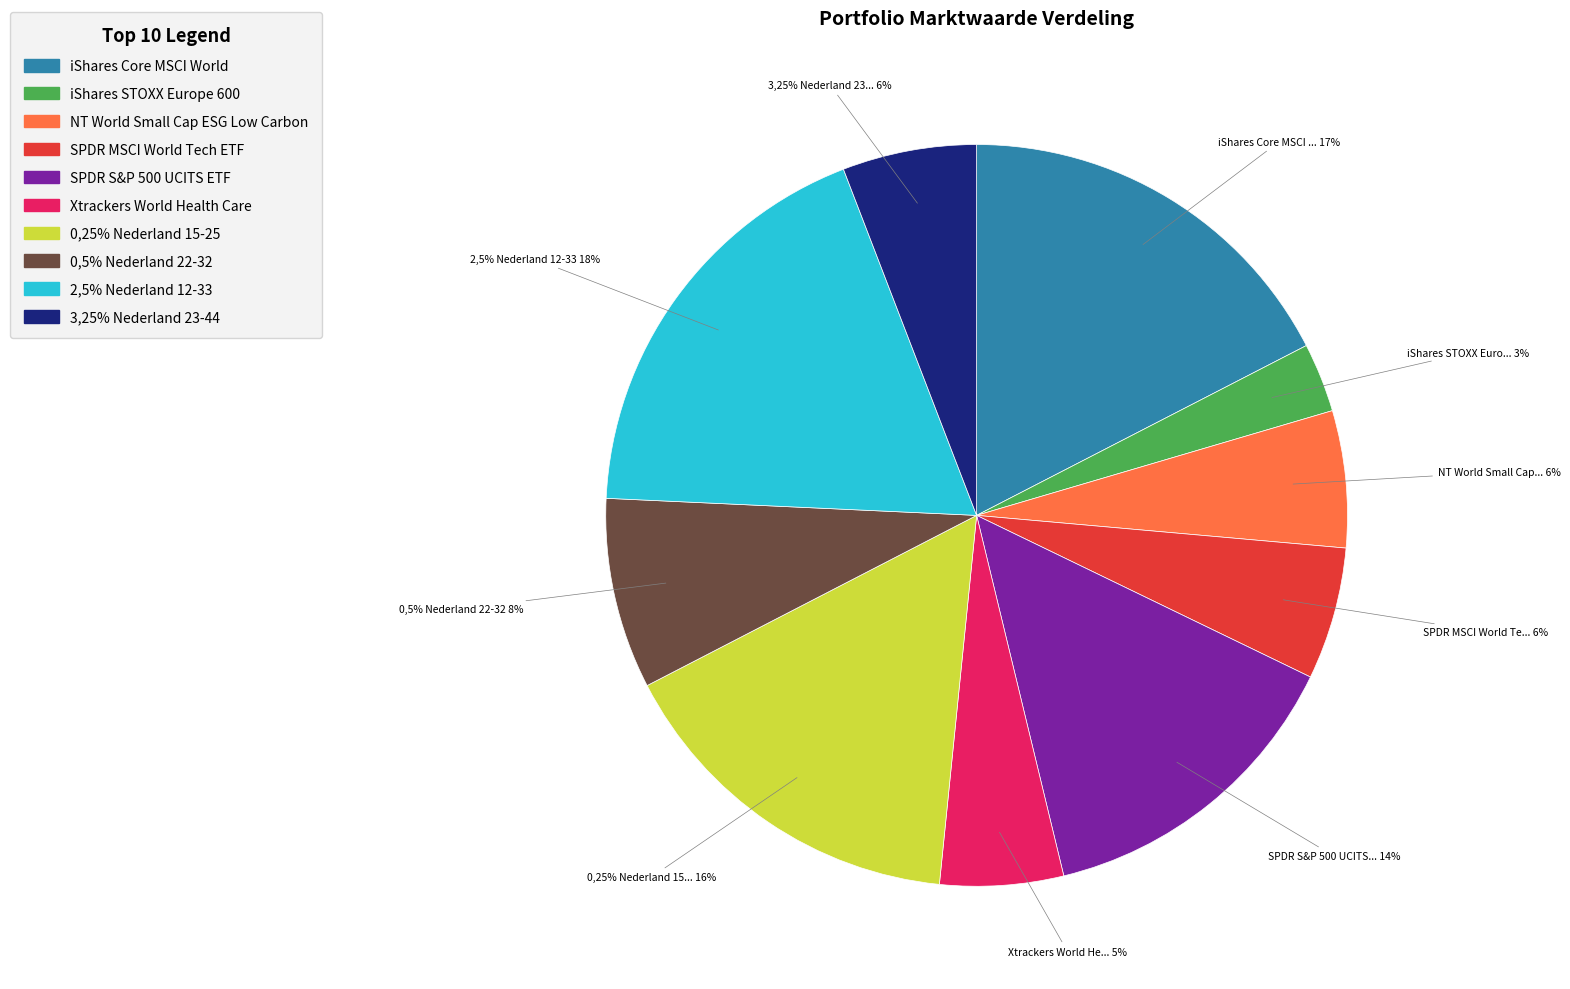

What percentage is the SPDR MSCI World Tech ETF slice, to the nearest percent?

6%